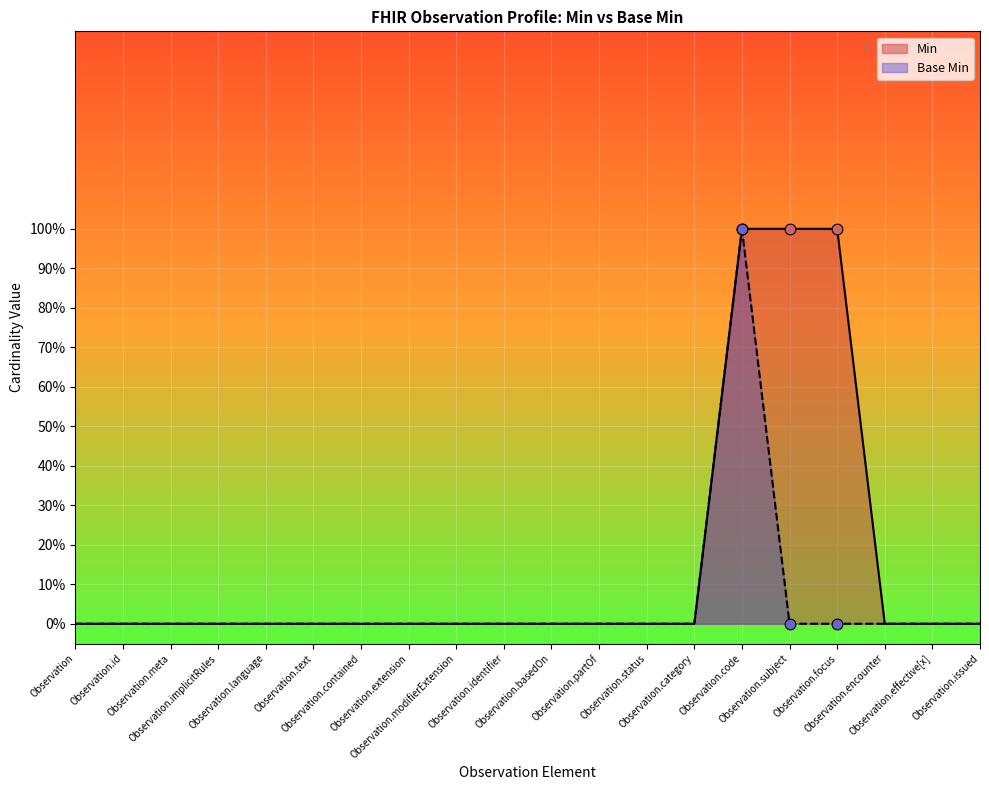

Which series contains the lowest Y value?

Min